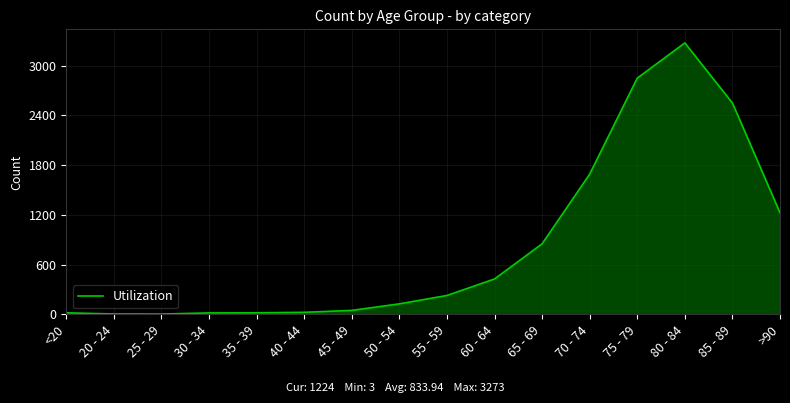

What is the difference between the values at 75 - 79 and 30 - 34?

2831